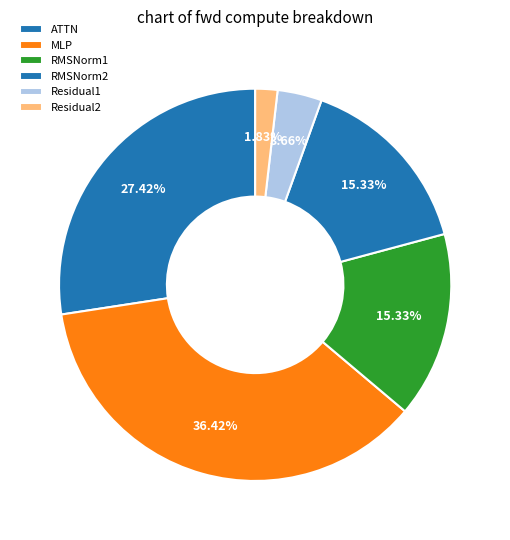

How many segments does this pie chart have?

6